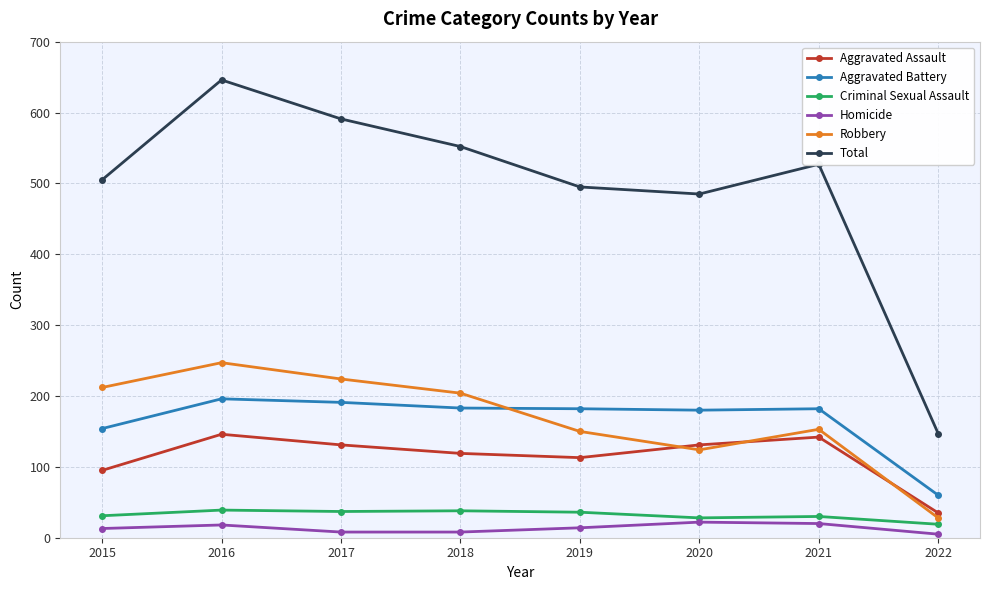

True or false: Homicide and Aggravated Assault cross at least once.

False